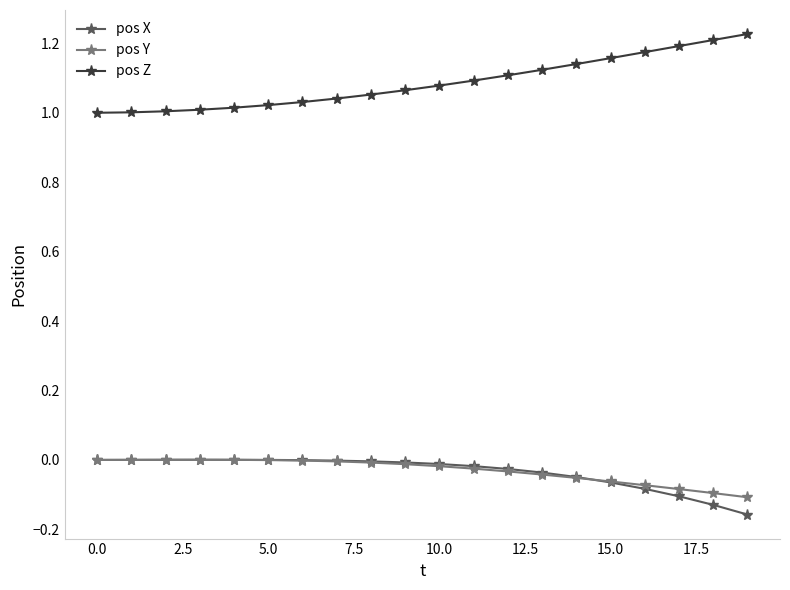

Which series has the largest total across all categories?

pos Z